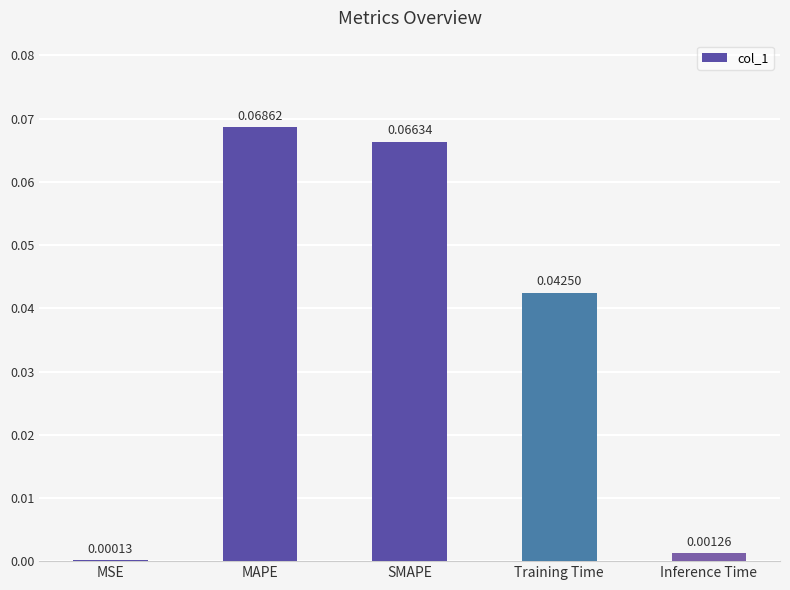

At which label is the value closest to 0?

MSE